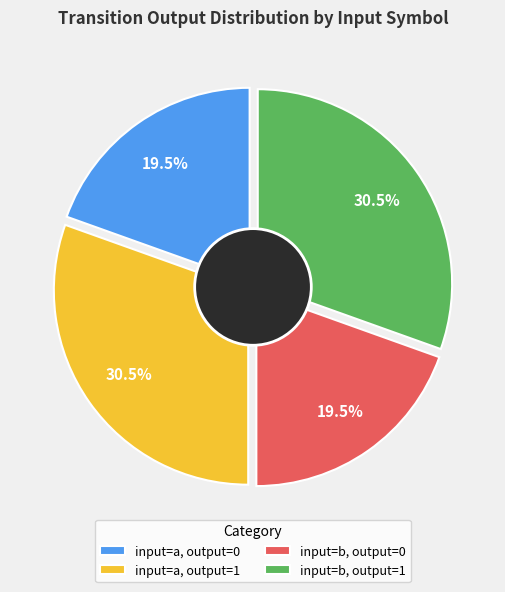

To the nearest percent, what percentage of the pie is input=a, output=0?

20%